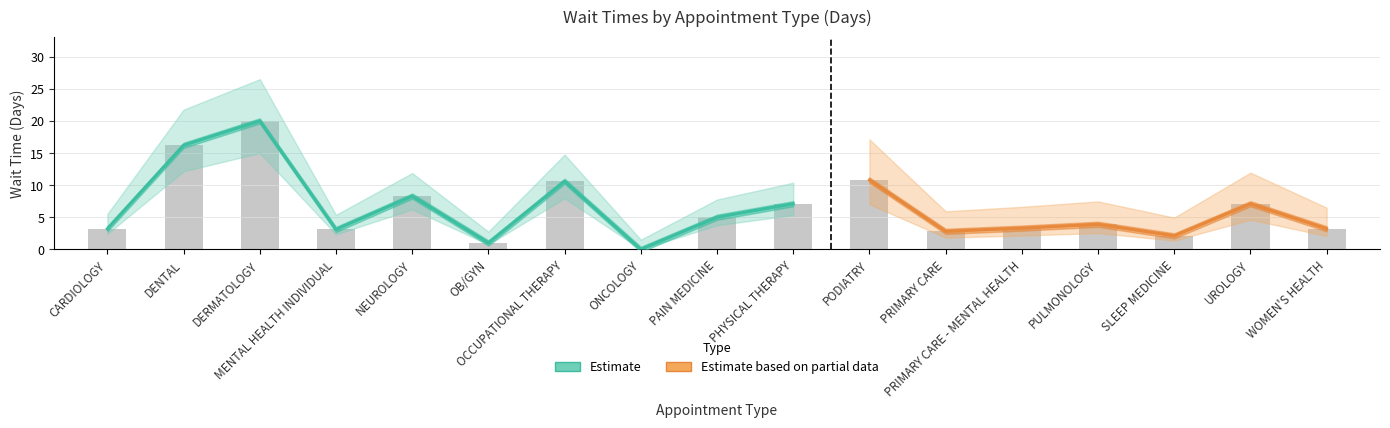

The chart shows a value of 1.0 at OB/GYN. True or false?

True